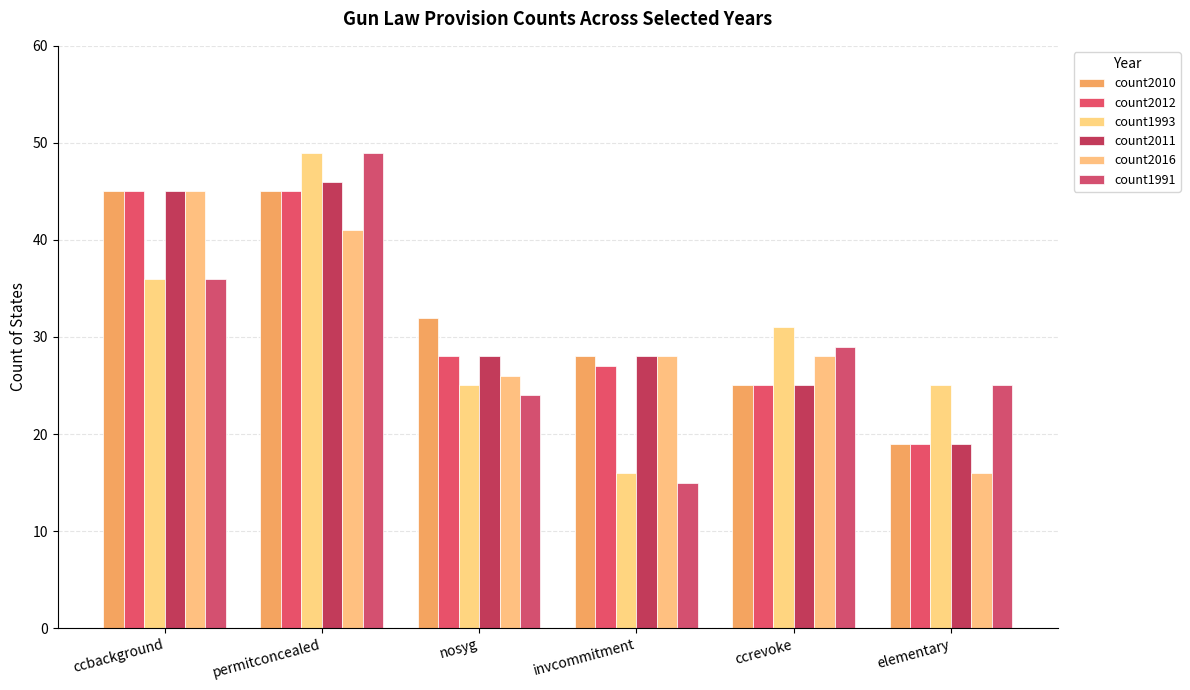

List the series in order of their peak value, lowest first.

count2010, count2012, count2016, count2011, count1993, count1991